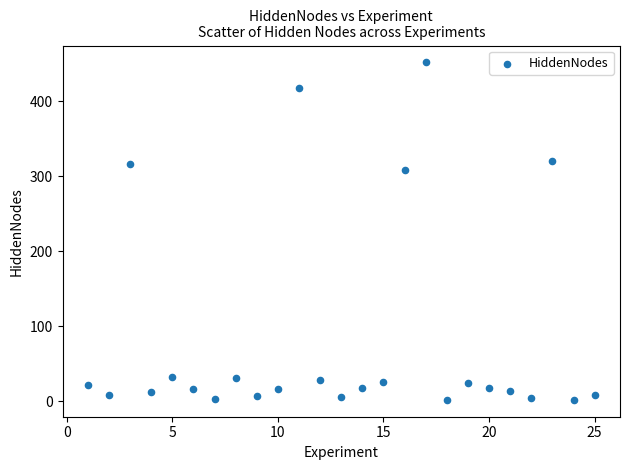

What Y value in the scatter plot is closest to 227?

309